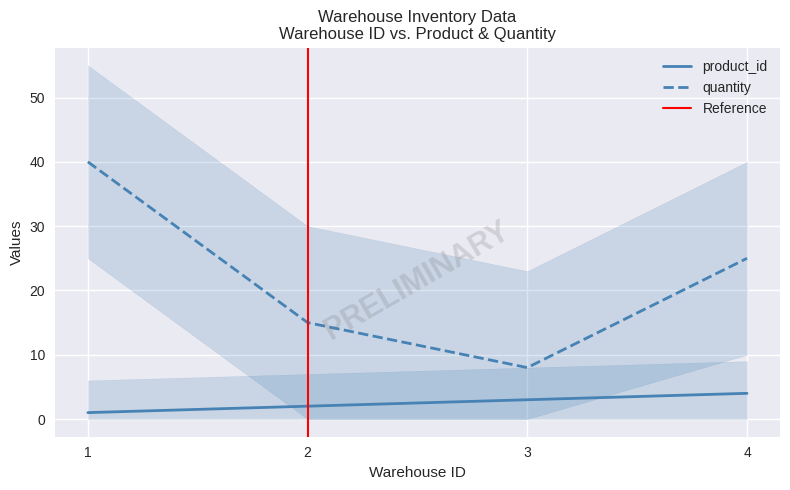

List the series in order of their peak value, highest first.

quantity, product_id